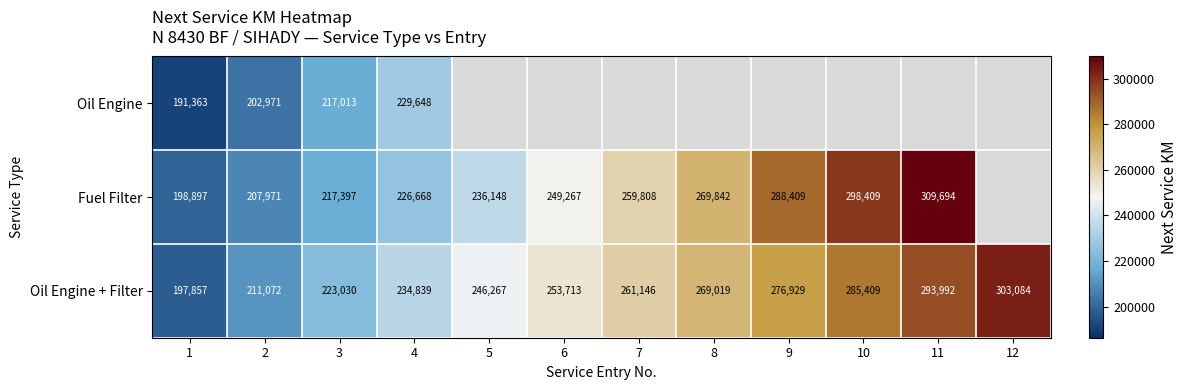

What is the difference between the maximum and minimum values in the Oil Engine + Filter series?

105227